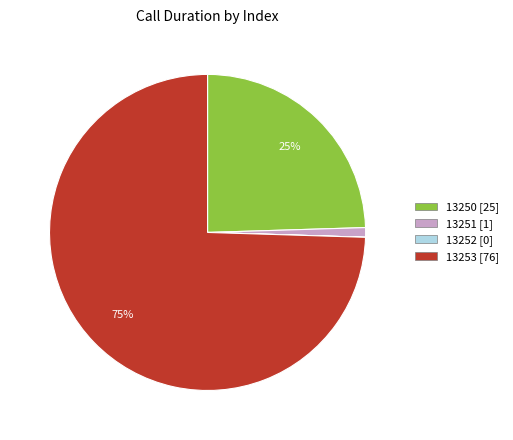

What percentage is the 13251 slice, to the nearest percent?

1%